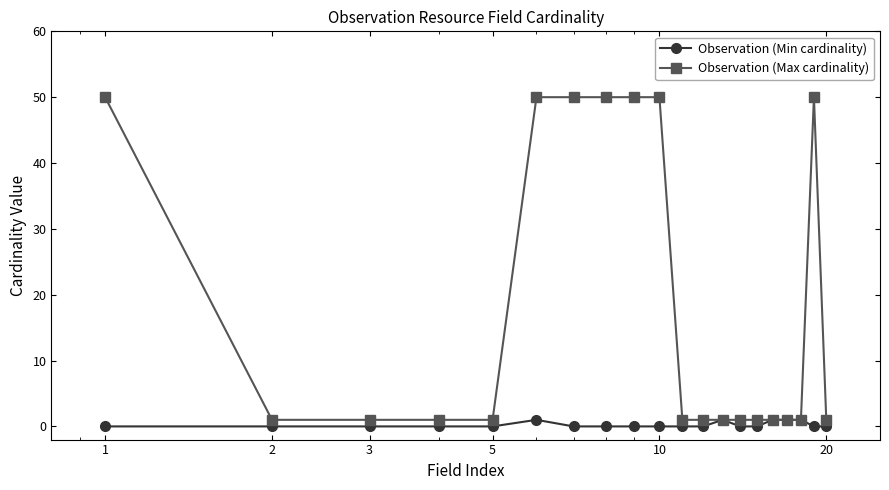

Reading left to right, extract all data points from this chart.

Observation (Min cardinality): 0	0	0	0	0	1	0	0	0	0	0	0	1	0	0	1	1	1	0	0
Observation (Max cardinality): 50	1	1	1	1	50	50	50	50	50	1	1	1	1	1	1	1	1	50	1